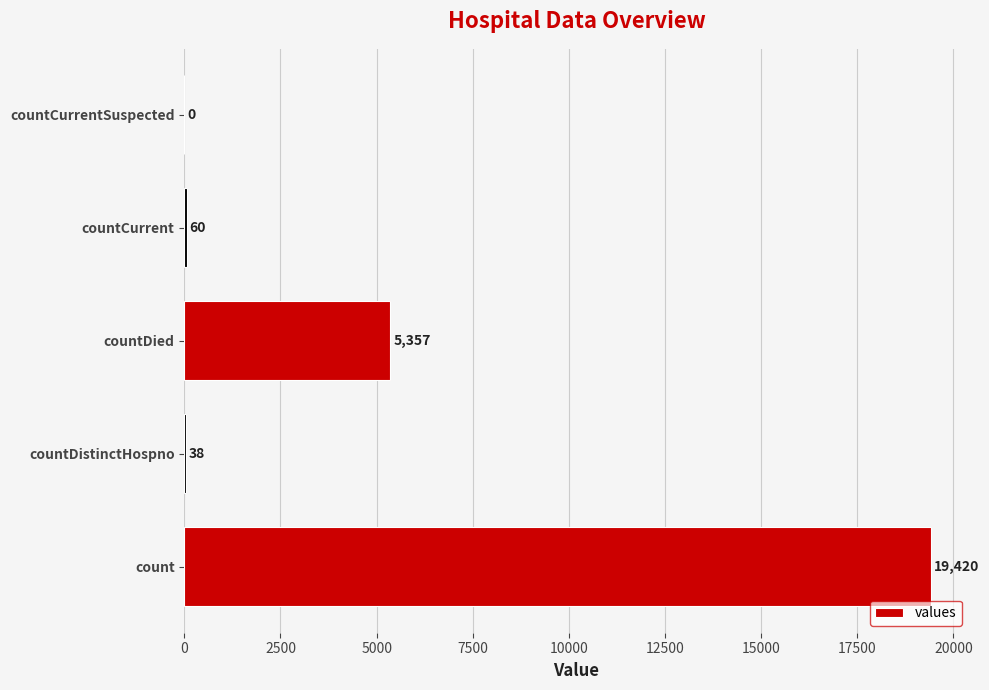

Between countDistinctHospno and countCurrentSuspected, which is larger?

countDistinctHospno